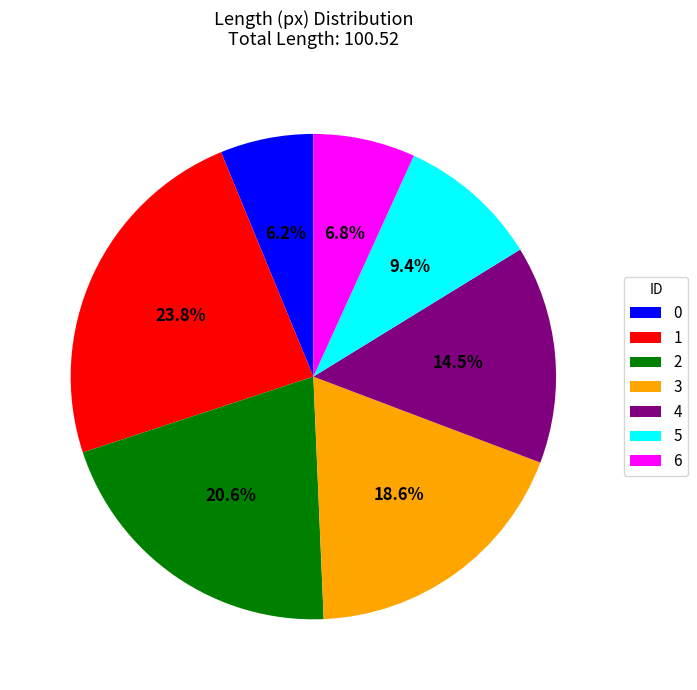

To the nearest percent, what portion does 0 represent?

6%